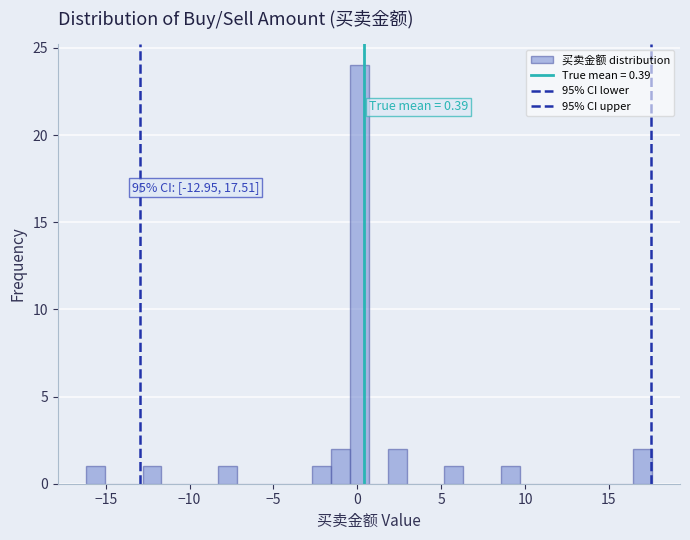

Read against the x-axis, roughly where is the centre of the tallest bar?

0.0